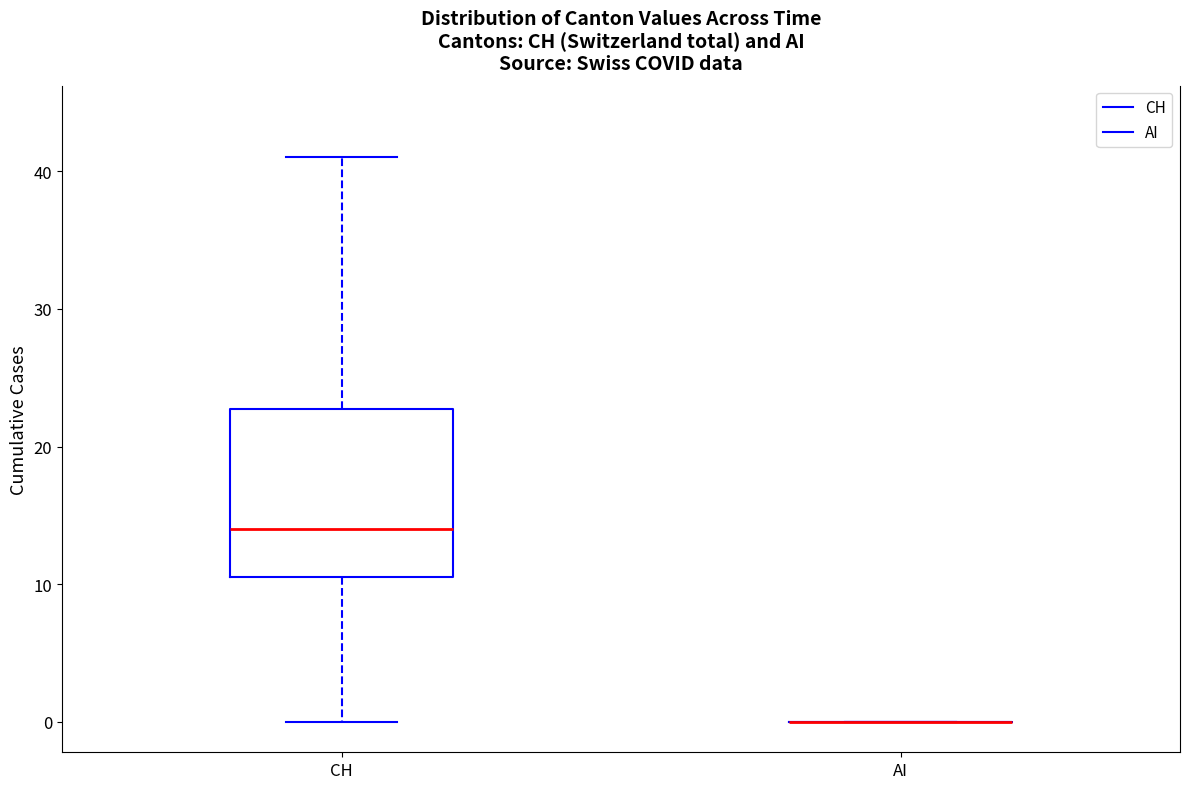

Comparing the boxes themselves (not the whiskers), which one is the tallest?

CH